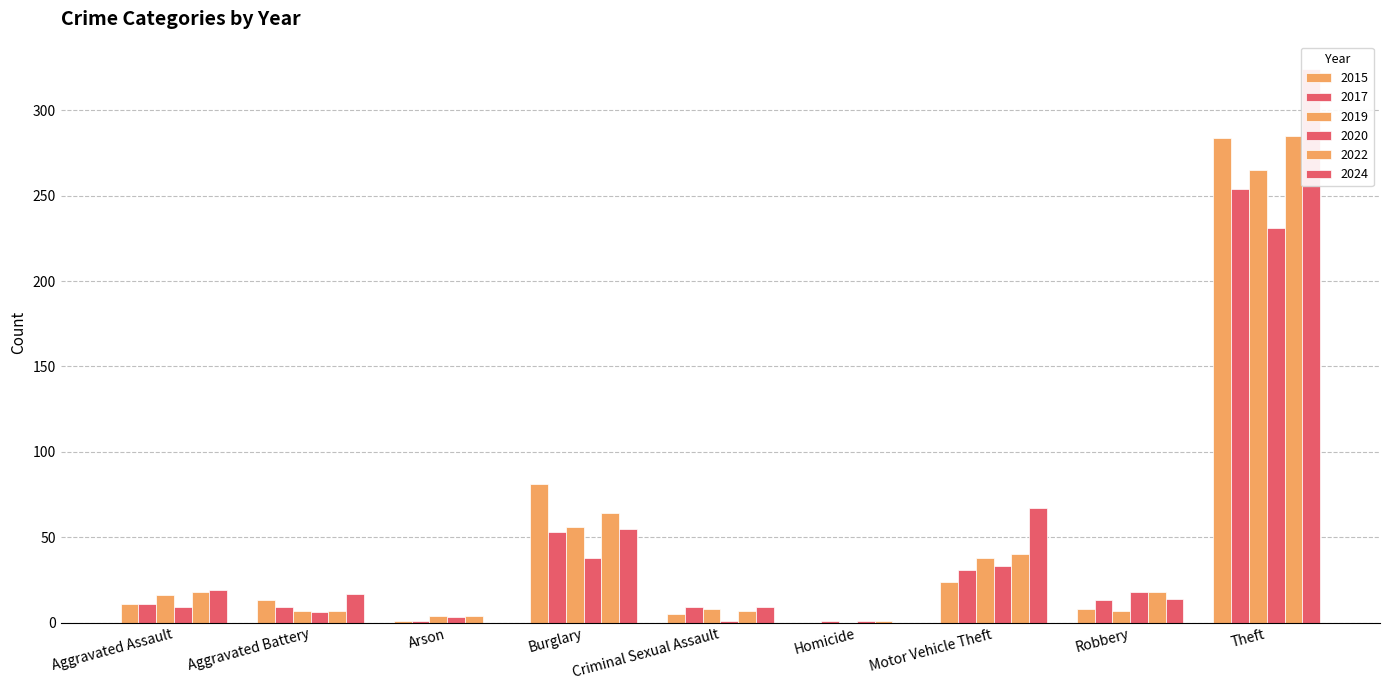

What position from the right is Theft?

1